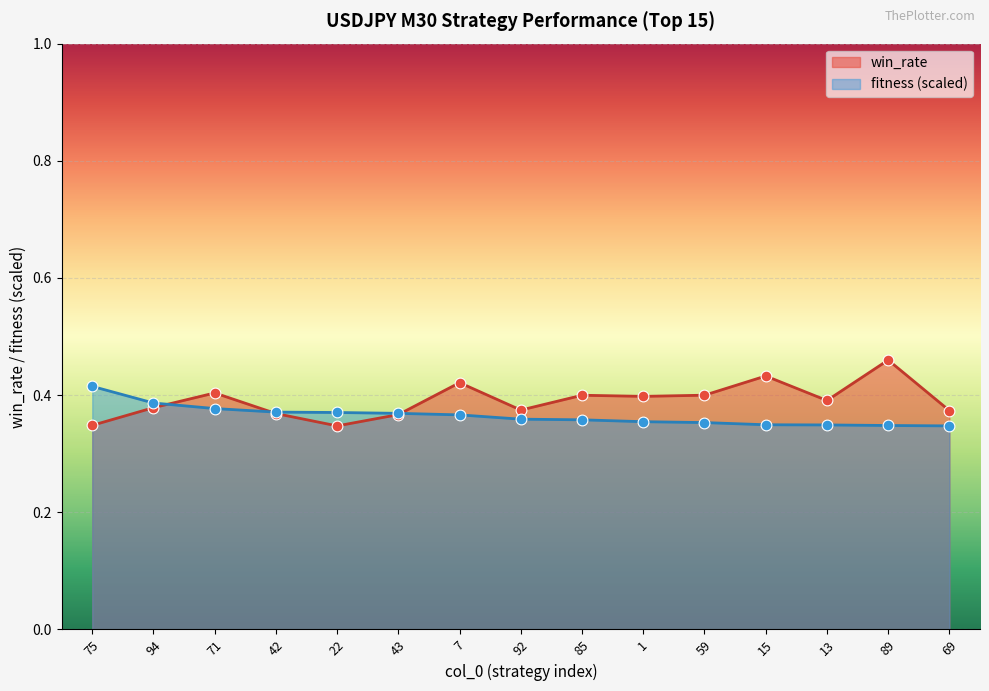

What is the total value across all series at 94?

0.8